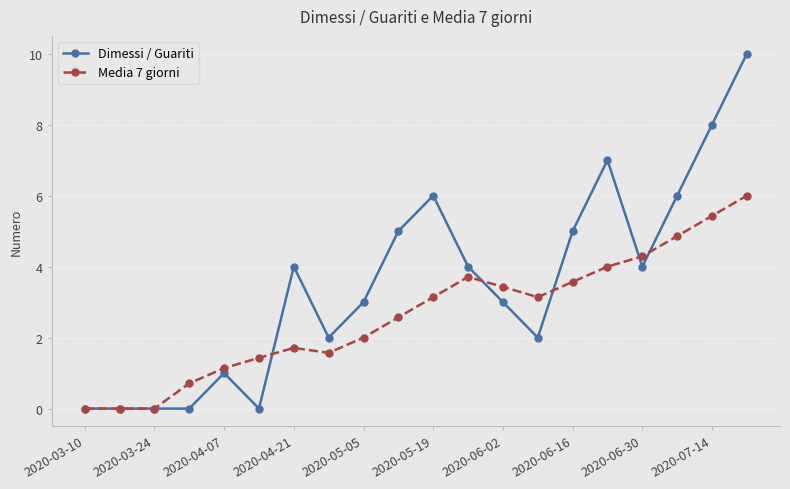

What is the difference between the second highest and second lowest values in the Dimessi / Guariti series?

8.0